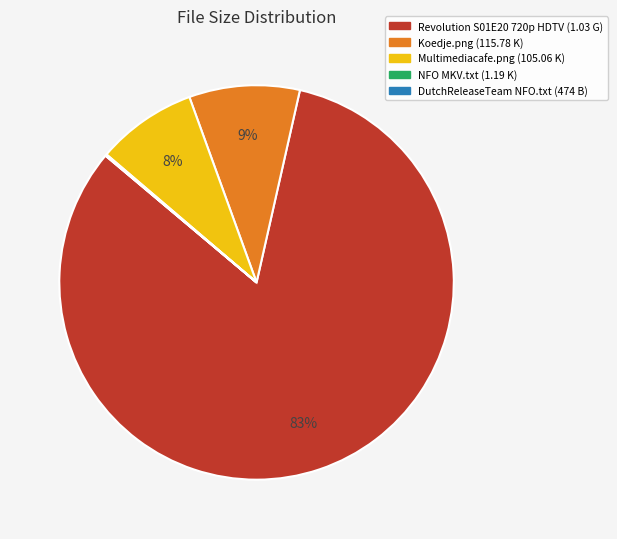

Is it true that Koedje.png is 2% of the pie?

False